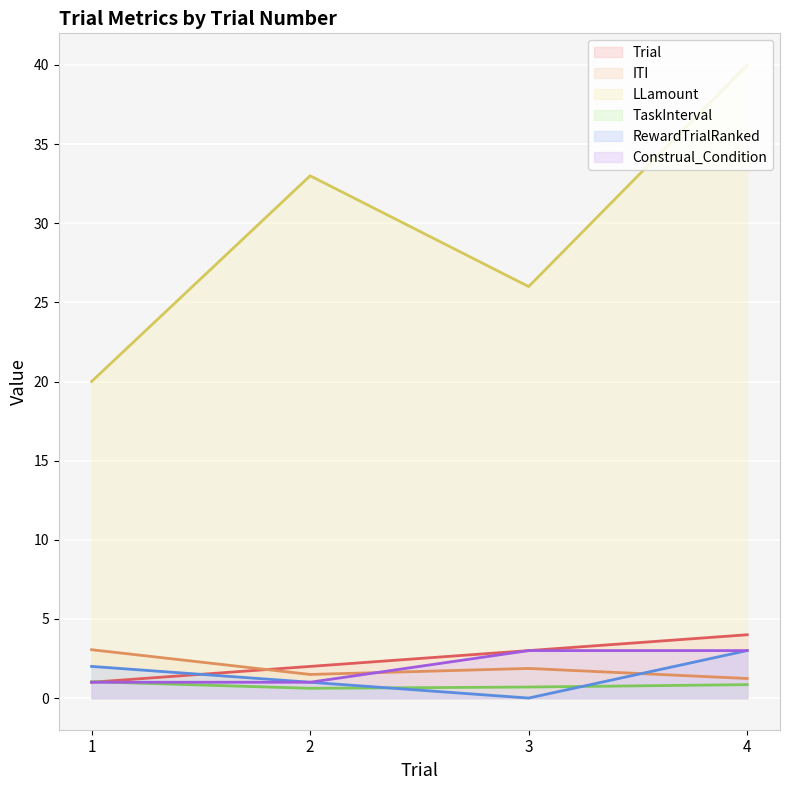

True or false: RewardTrialRanked and ITI intersect in this chart.

True